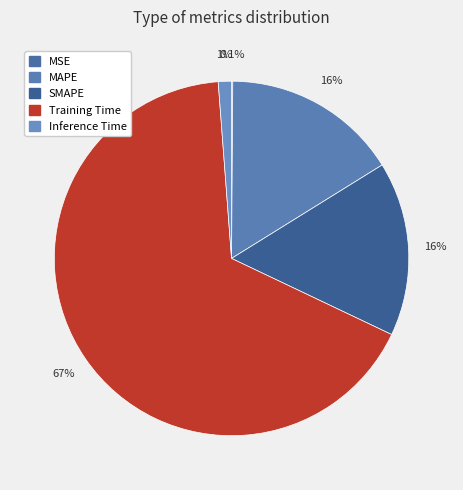

True or false: MAPE accounts for 28% of the total.

False